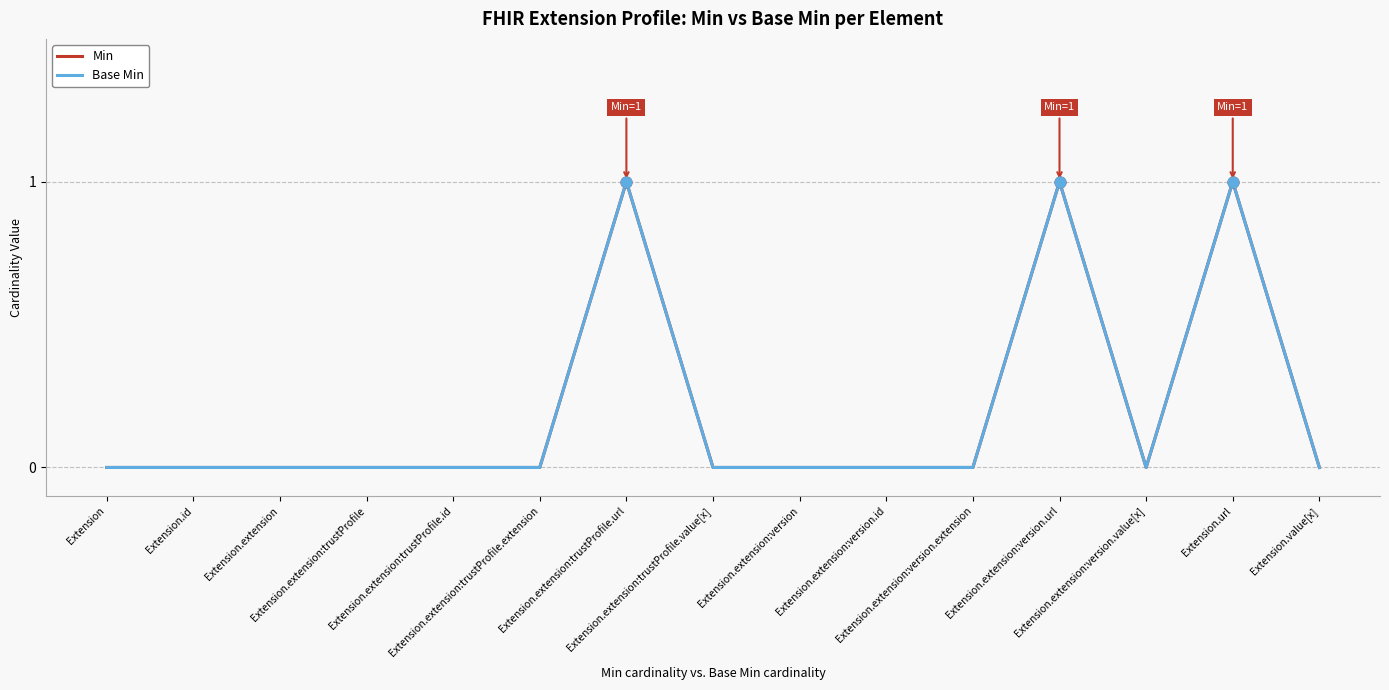

Does the chart have visible grid lines?

Yes